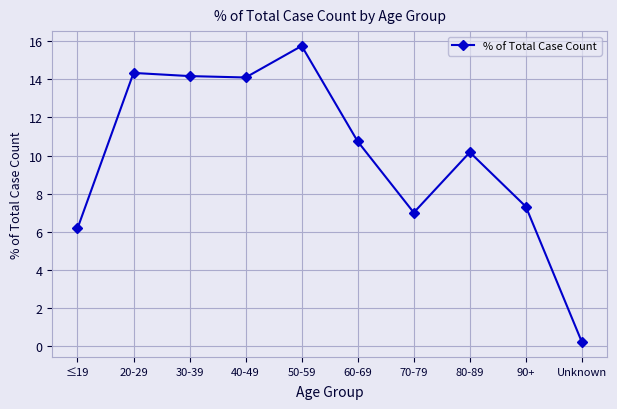

Is this an area chart (filled region under the line)?

No